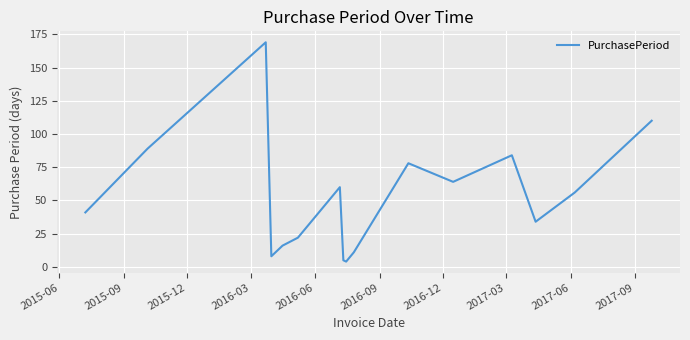

What is the maximum value shown in the chart?

169